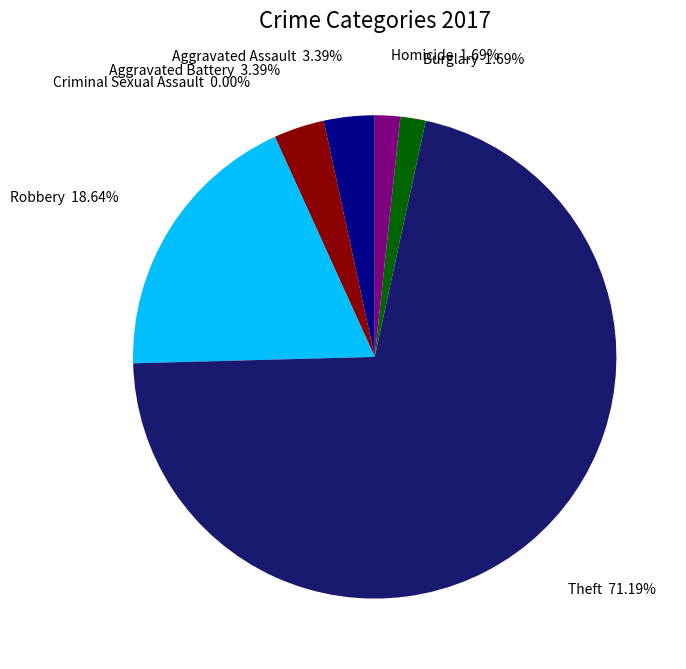

Rank the categories by value from highest to lowest.

Theft, Robbery, Aggravated Assault, Aggravated Battery, Burglary, Homicide, Criminal Sexual Assault